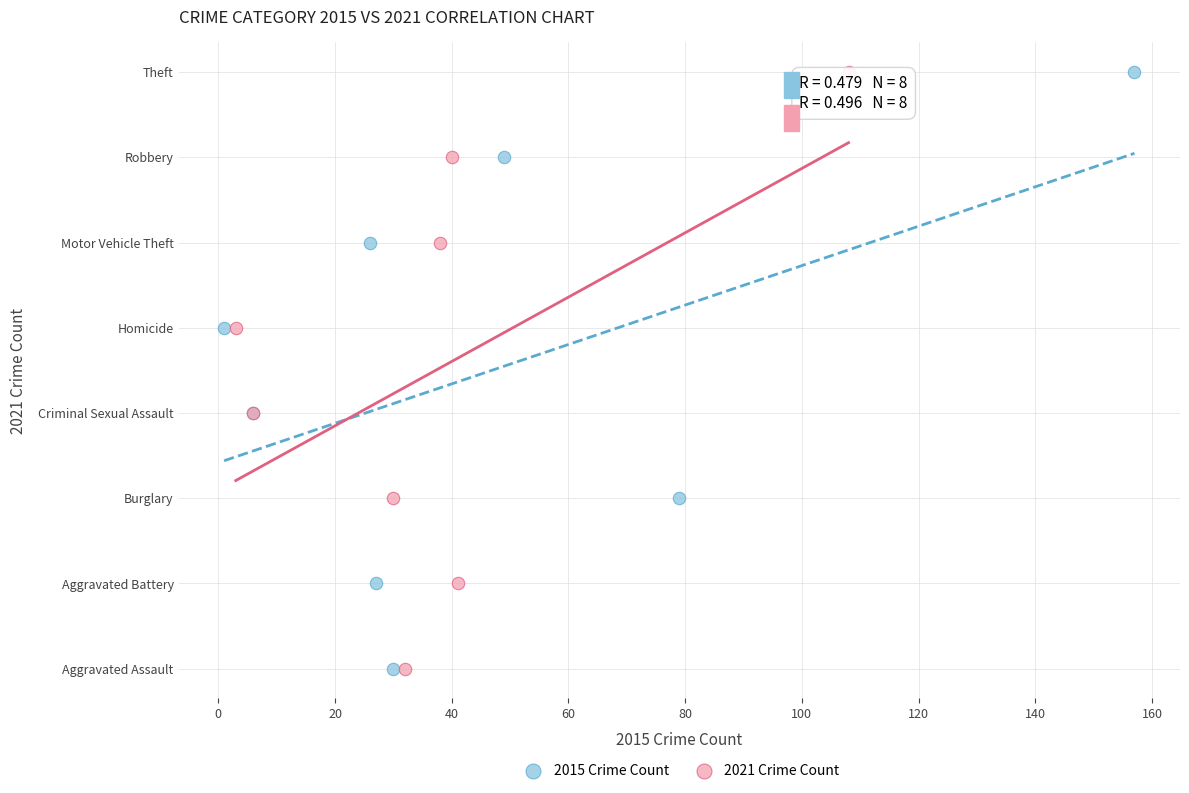

What are all the series names shown in the legend?

2015 Crime Count, 2021 Crime Count